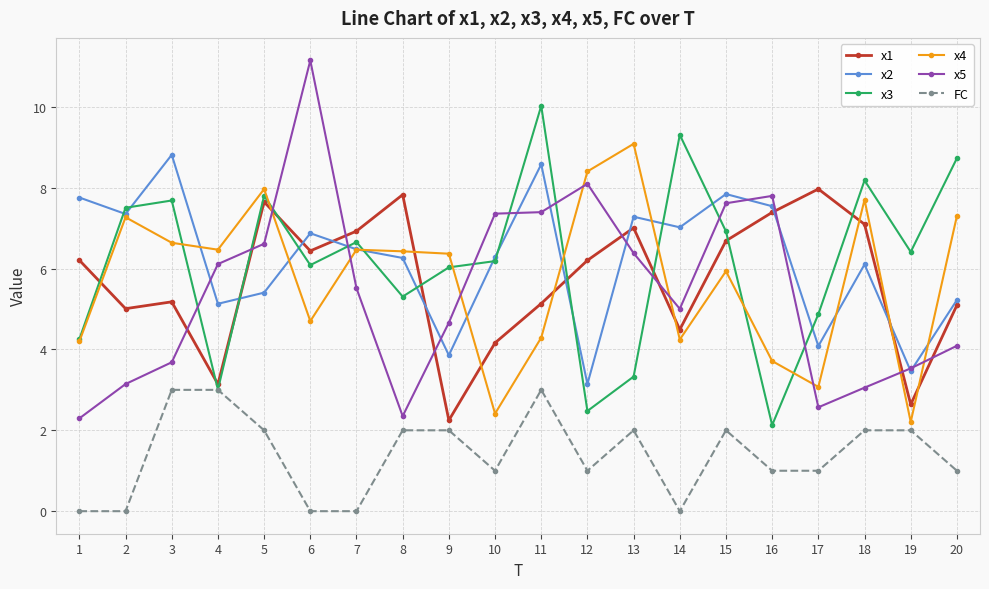

The value of x3 at 9 is 9.2. True or false?

False